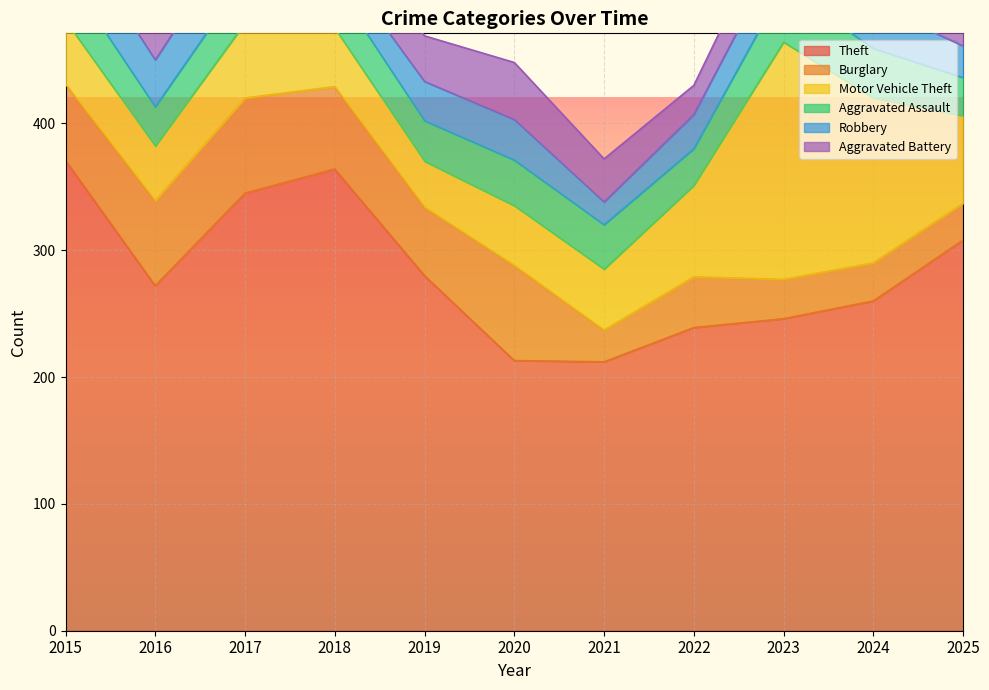

What is the value of the Robbery point at the 2nd from the left?

37